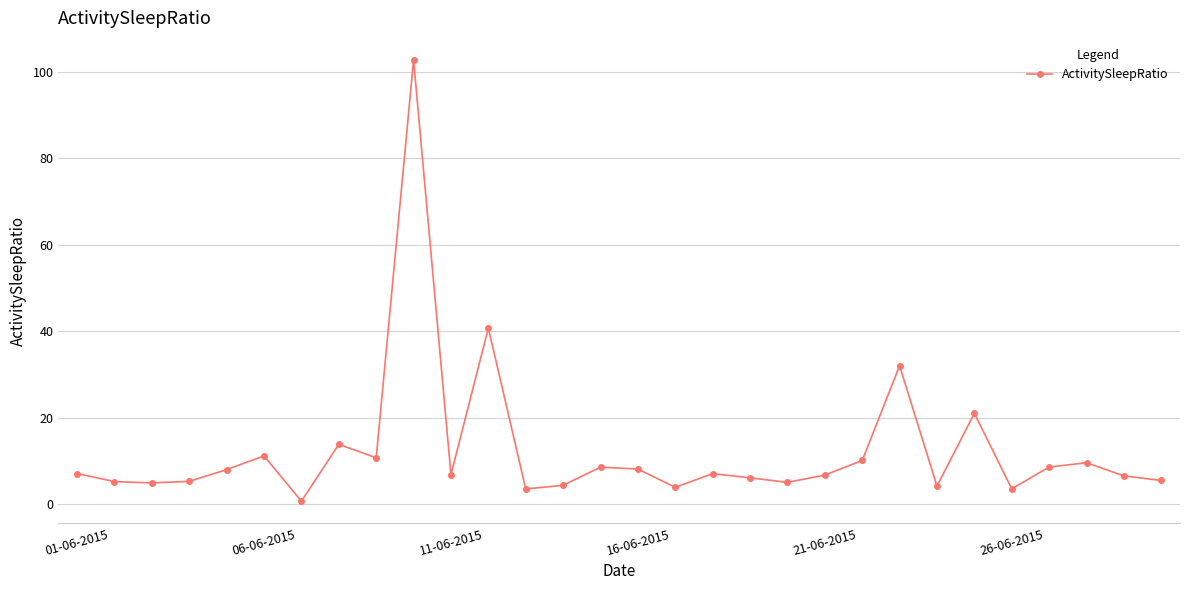

True or false: there are more than 1 points higher than both neighbors.

True